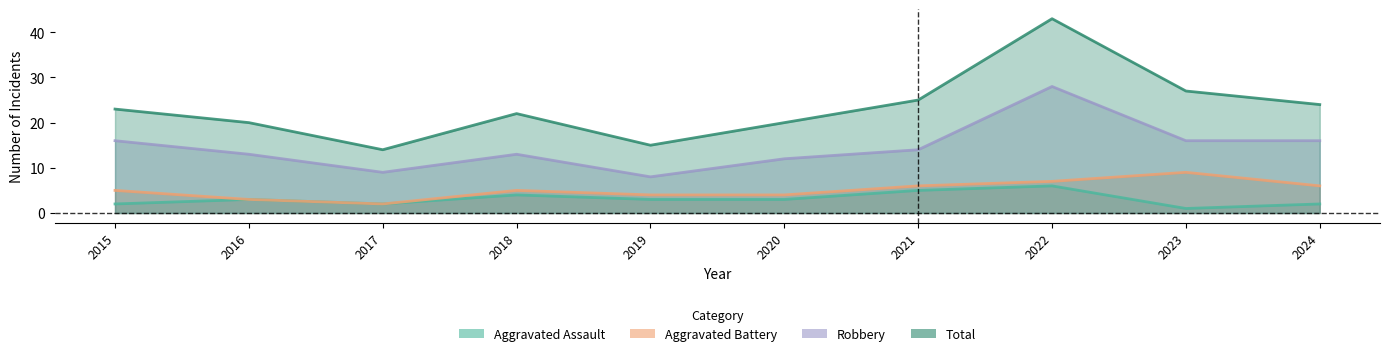

What is the approximate value of Aggravated Assault at 2020?

3